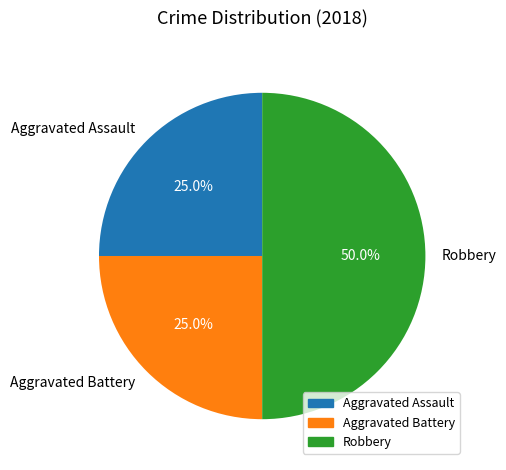

Count the number of slices in the pie.

3